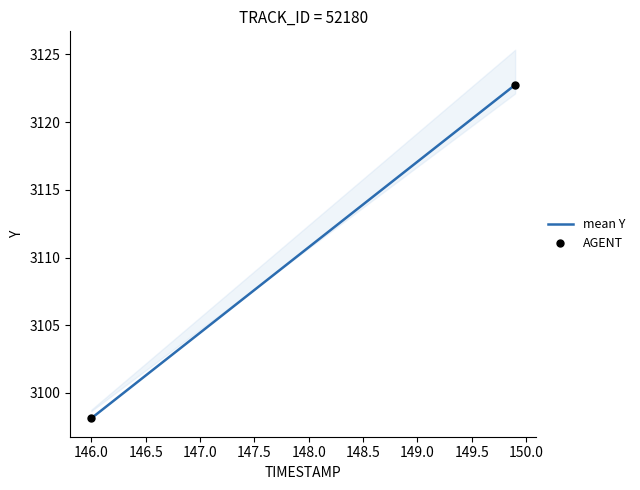

Is it true that mean Y equals 1815.2 at 148.5?

False